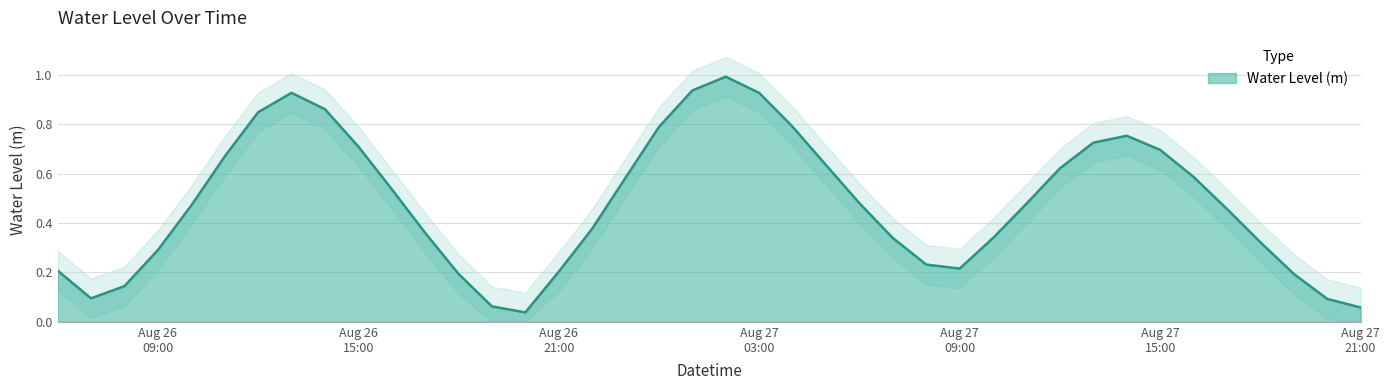

What is the difference between the maximum and minimum values?

1.0